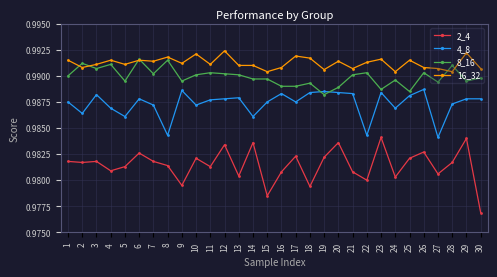

Between 20 and 26, which series saw the biggest shift?

8_16